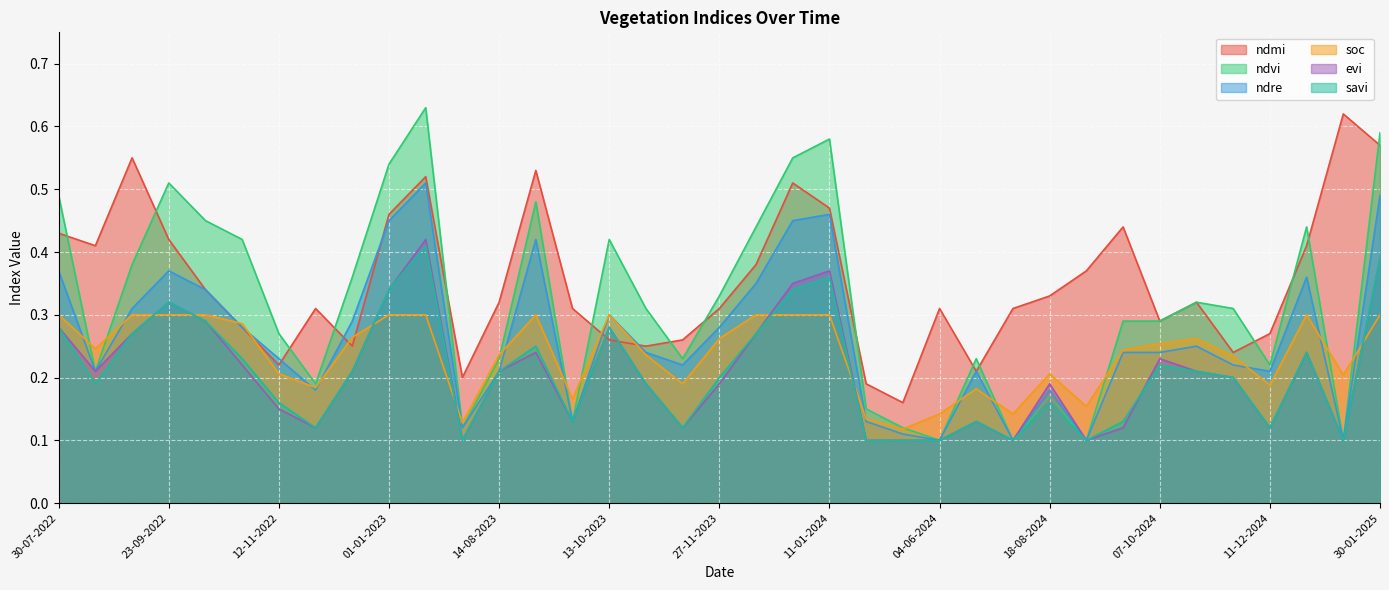

Rank the series at 11-01-2024 from lowest to highest value.

soc, savi, evi, ndre, ndmi, ndvi